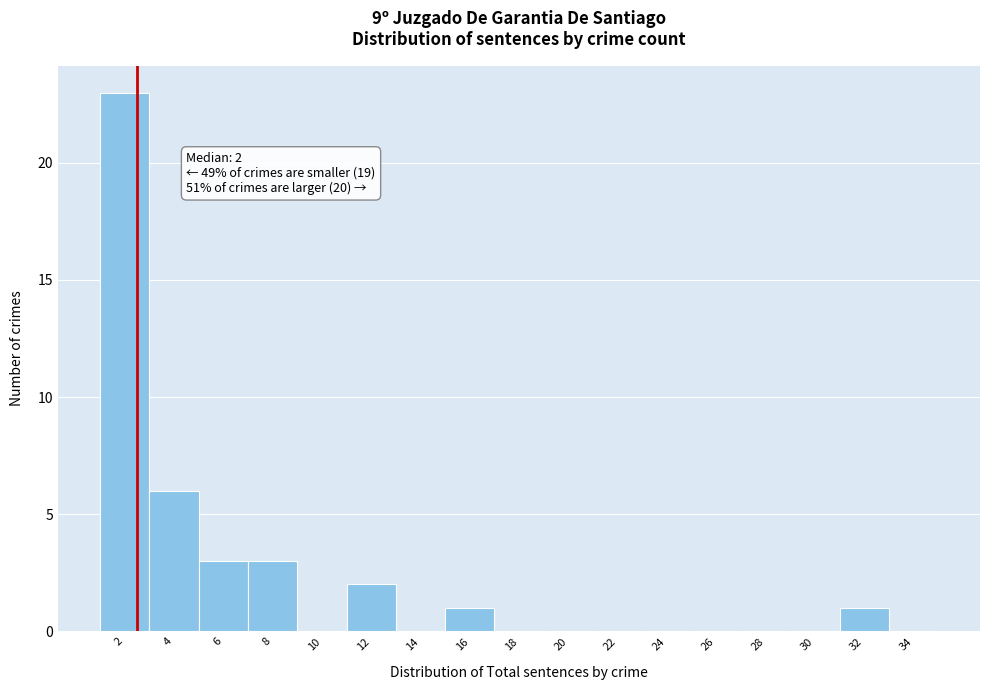

Reading left to right, transcribe all the data shown in this chart.

2=23	4=6	6=3	8=3	10=0	12=2	14=0	16=1	18=0	20=0	22=0	24=0	26=0	28=0	30=0	32=1	34=0